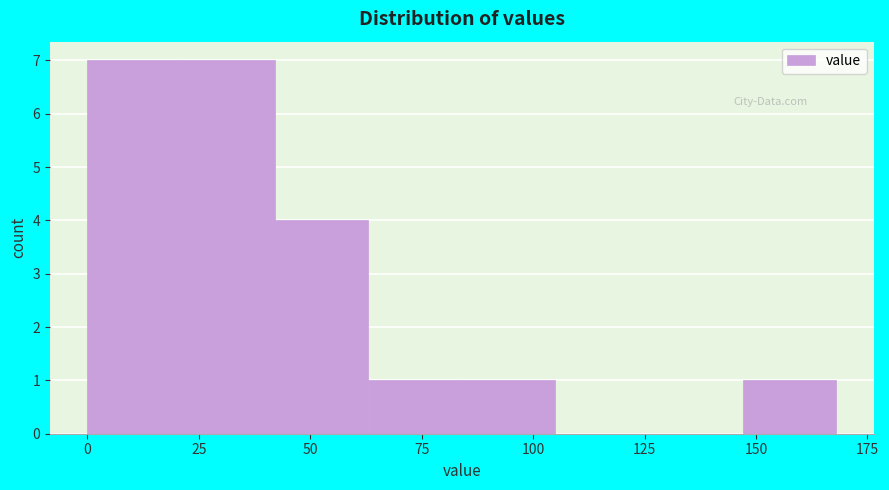

Reading left to right, list every bar in this chart as the range it spans on the x-axis followed by its height. Neither the bar edges nor the heights are printed on the chart, so give them approximately, as read against the axes.

0 to 21: 7
21 to 42: 7
42 to 63: 4
63 to 84: 1
84 to 105: 1
105 to 126: 0
126 to 147: 0
147 to 168: 1